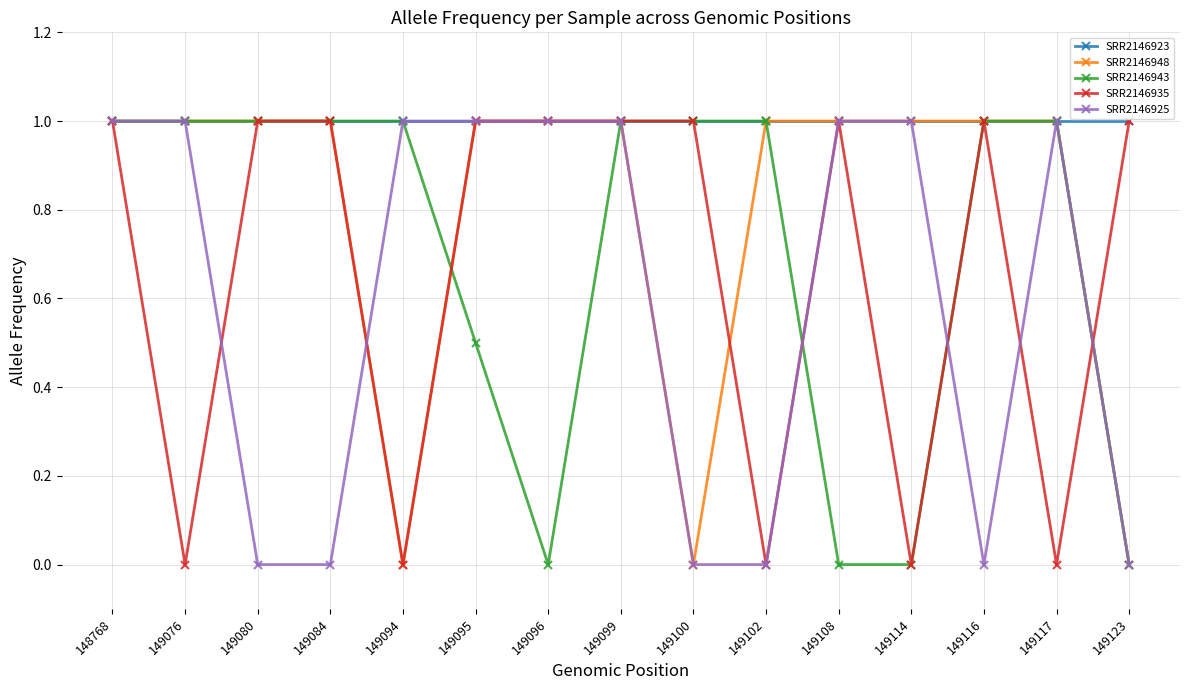

What is the value of the SRR2146925 point at the 2nd from the left?

1.0